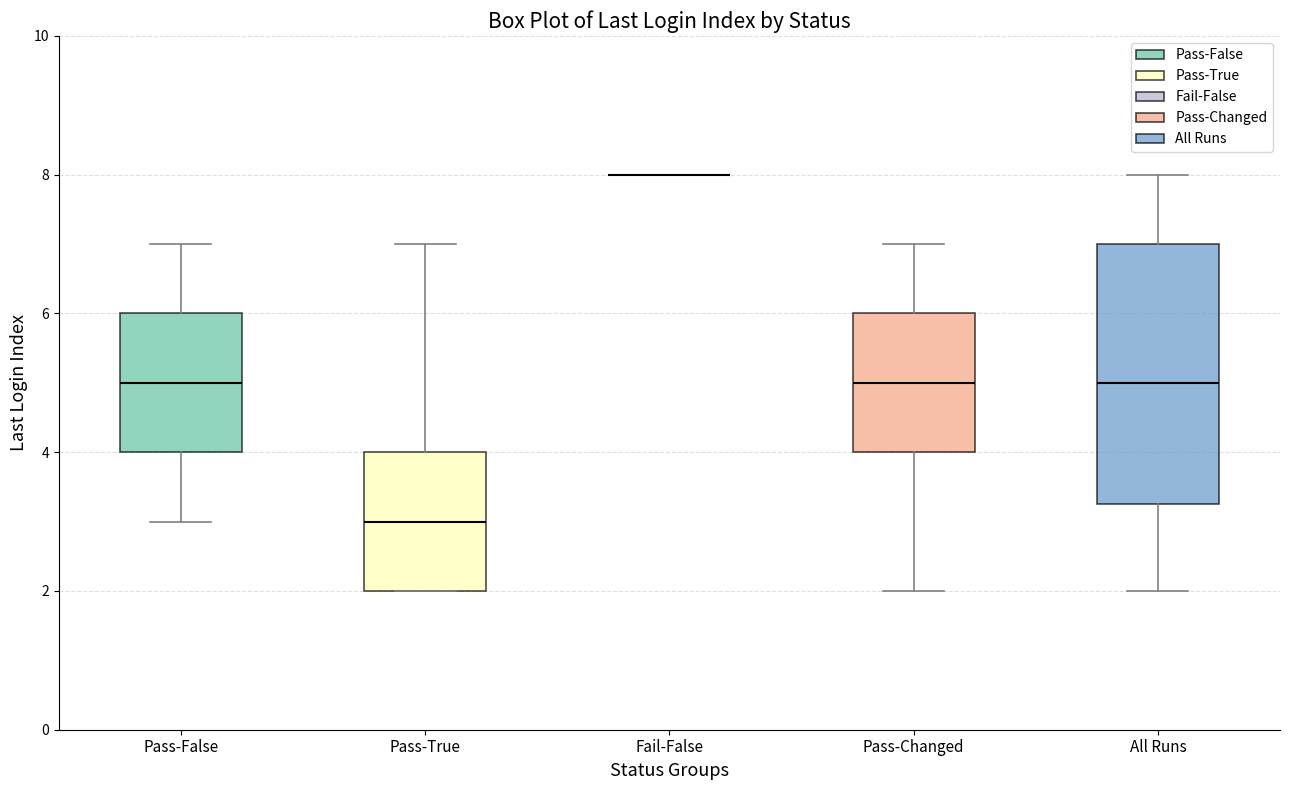

Reading left to right, read every box against the y-axis: the position of its median line, the range the box covers, and the ends of its whiskers. The values are not printed on the chart, so give them approximately, as read against the axis.

Pass-False: median 5.0, box 4.0 to 6.0, whiskers 3.0 to 7.0
Pass-True: median 3.0, box 2.0 to 4.0, whiskers 2.0 to 7.0
Fail-False: box collapsed to a line at 8.0, whiskers 8.0 to 8.0
Pass-Changed: median 5.0, box 4.0 to 6.0, whiskers 2.0 to 7.0
All Runs: median 5.0, box 3.2 to 7.0, whiskers 2.0 to 8.0